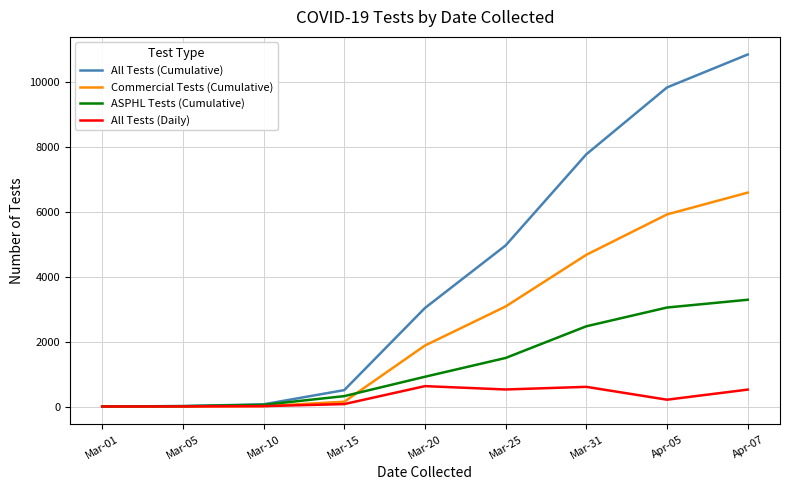

What is the maximum value for All Tests (Cumulative)?

10847